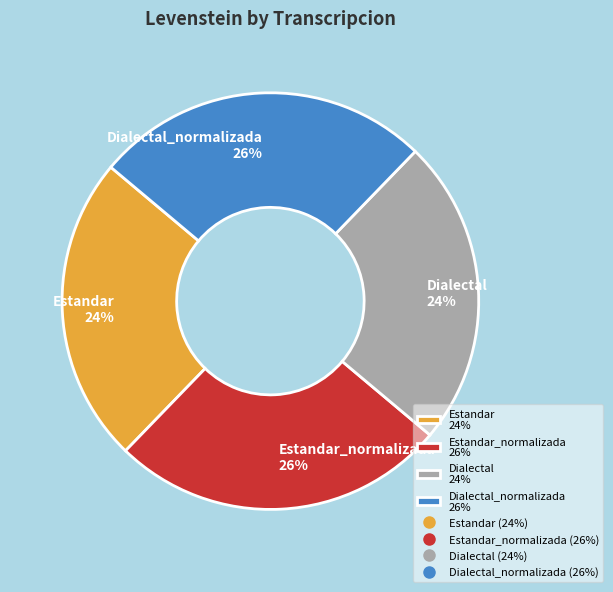

To the nearest percent, what is the combined percentage of Estandar 24% and Estandar_normalizada 26%?

50%